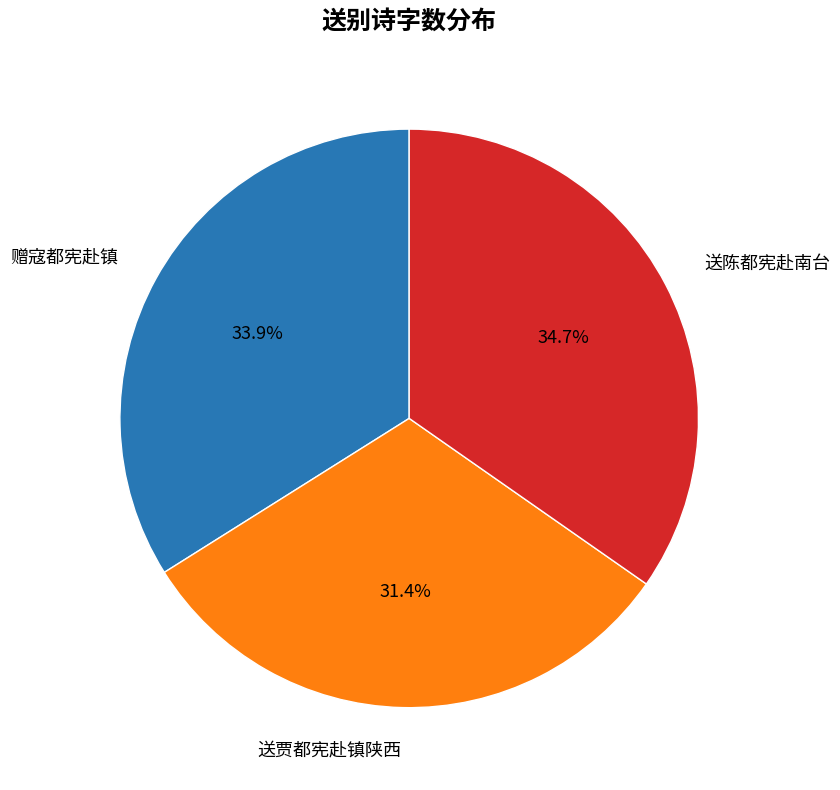

Do 送陈都宪赴南台 and 送贾都宪赴镇陕西 together represent more than half of the pie?

Yes